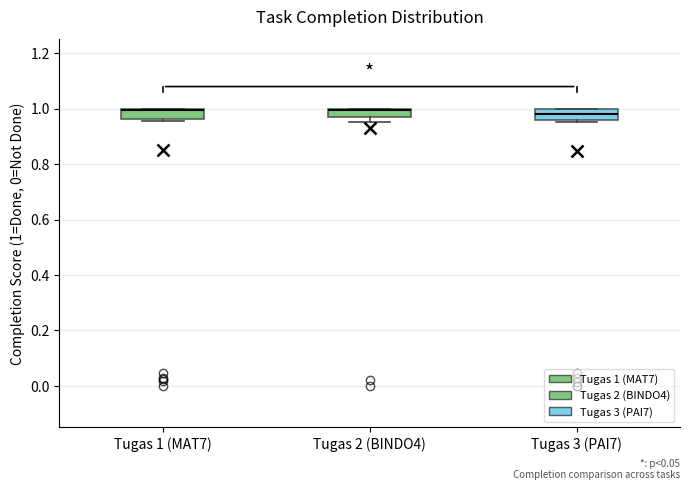

Reading left to right, transcribe this box plot: for each box, give where its median line is, the range the box spans, and where its two whiskers end, as read against the y-axis. The values are not printed on the chart, so give them approximately, as read against the axis.

Tugas 1 (MAT7): median 1.00 (drawn on the box's upper edge), box 0.96 to 1.00, whiskers 0.96 (just below the box's lower edge) to 1.00
Tugas 2 (BINDO4): median 1.00 (drawn on the box's upper edge), box 0.96 to 1.00, whiskers 0.96 (below the box's lower edge) to 1.00
Tugas 3 (PAI7): median 0.98, box 0.96 to 1.00, whiskers 0.96 (just below the box's lower edge) to 1.00